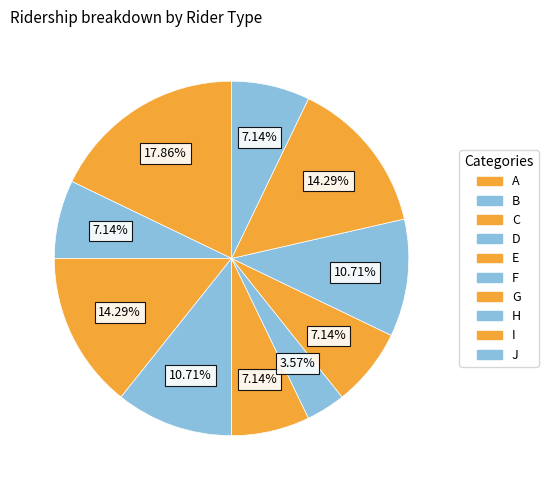

Count the number of slices in the pie.

10